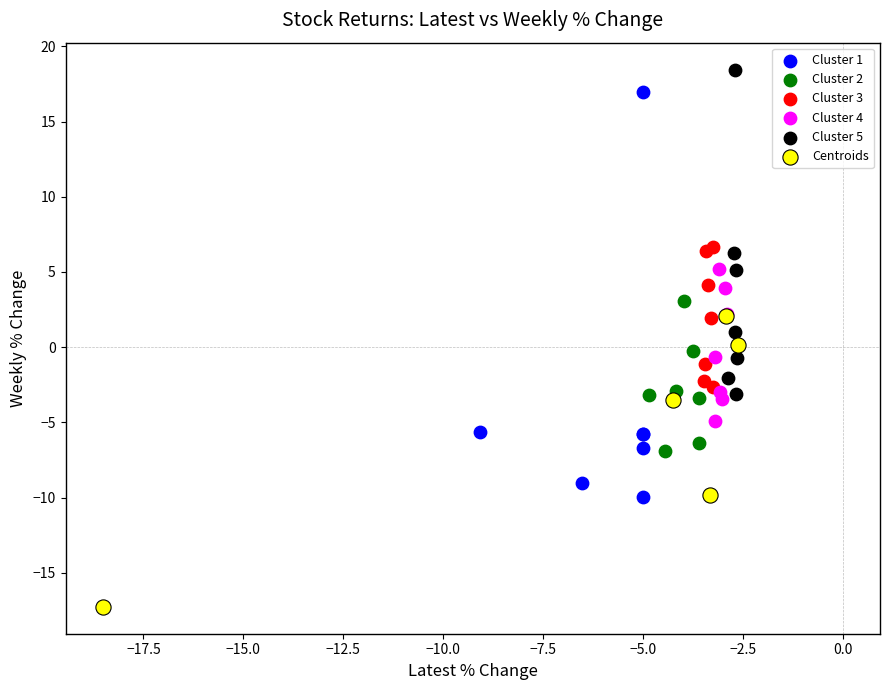

Which series has the largest Y range (max minus min)?

Cluster 1